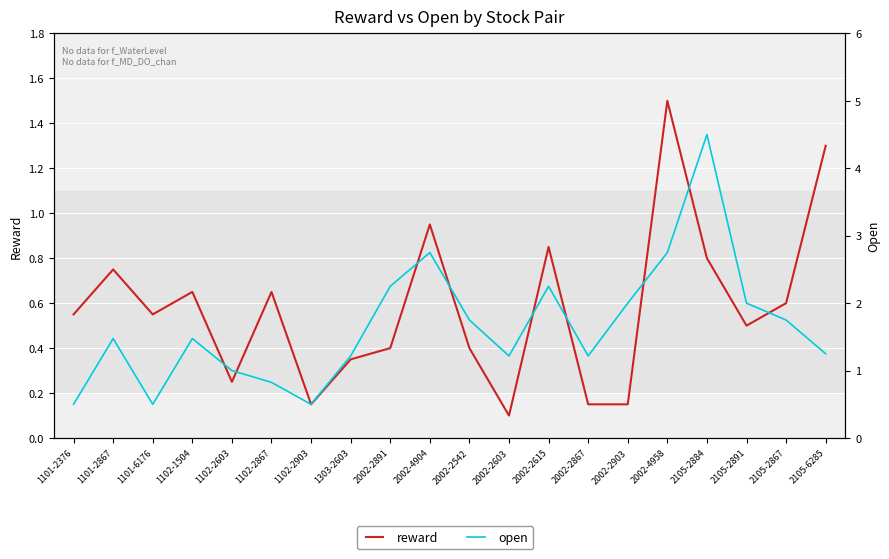

What is the sum of all open values?

33.2